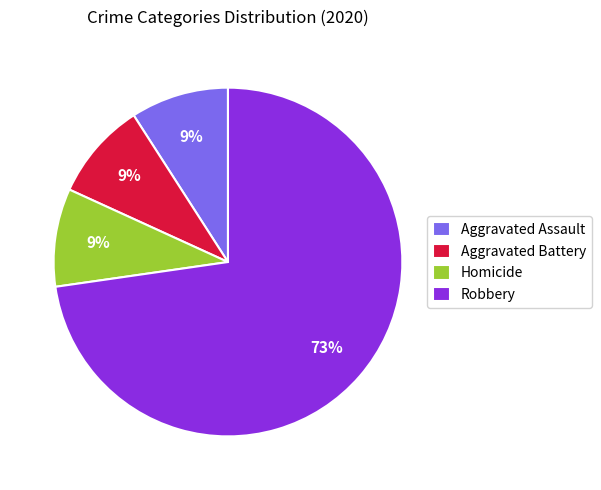

What is the largest slice in the pie chart?

Robbery